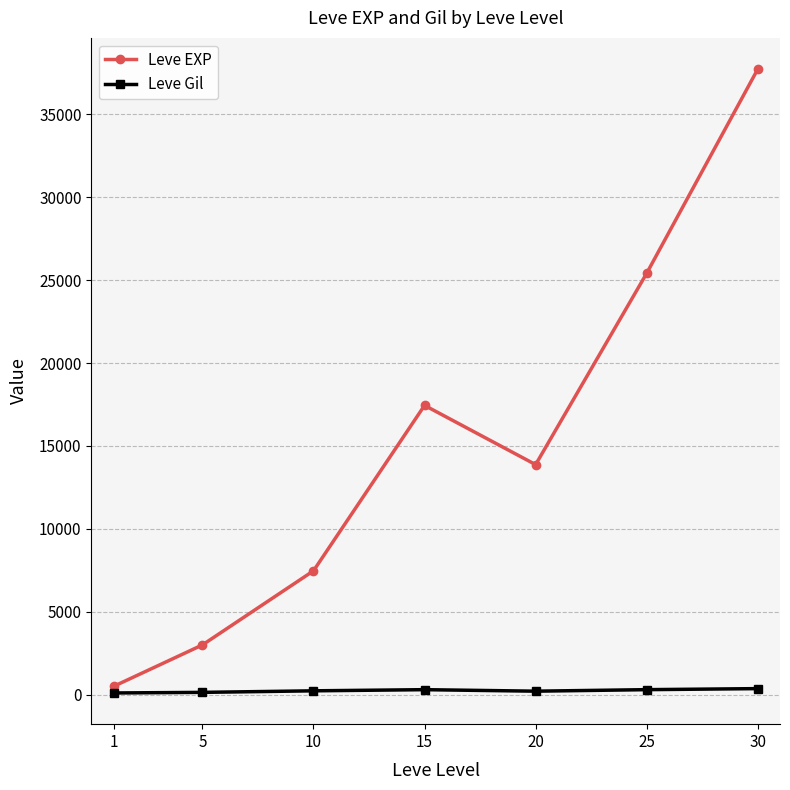

Between 20 and 25, which series saw the biggest shift?

Leve EXP